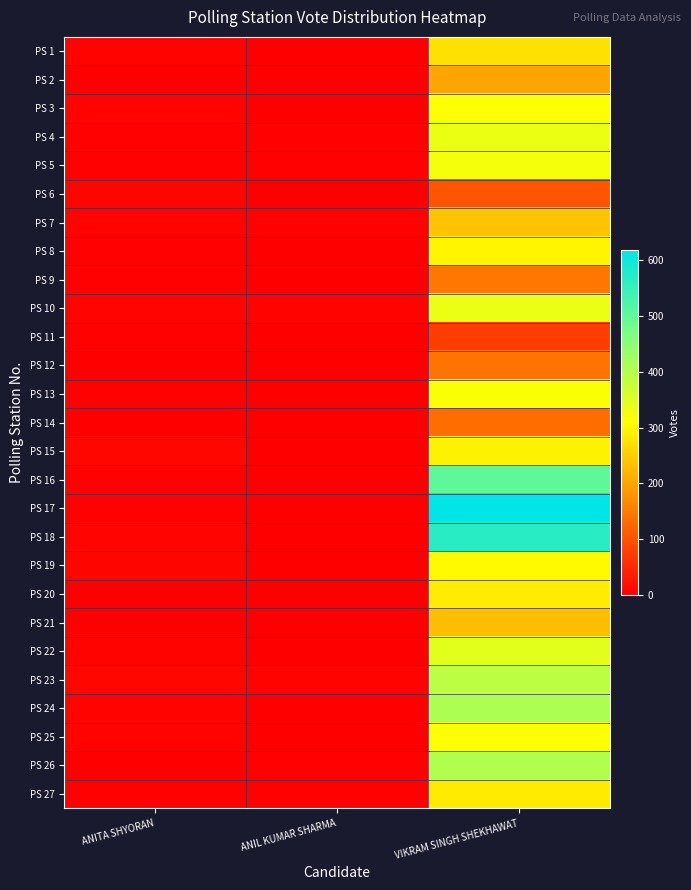

What is the maximum value shown in the chart?

618